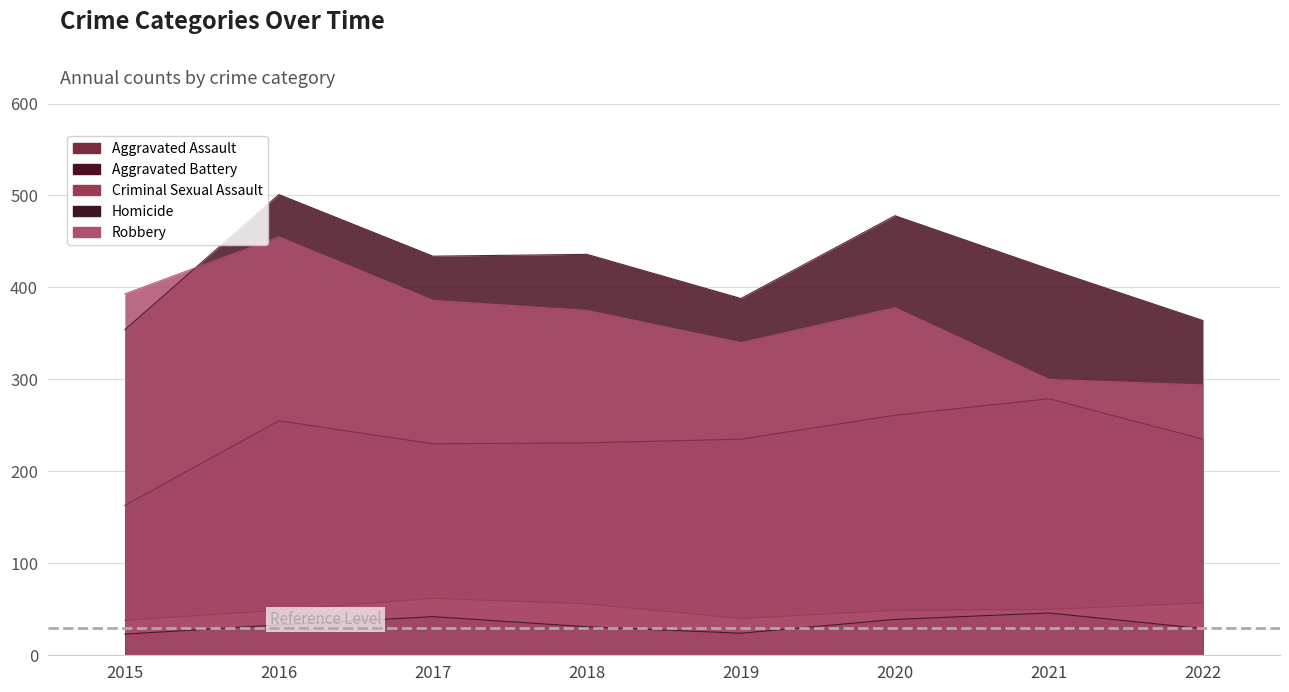

Which category has the lowest value across all series?

2015